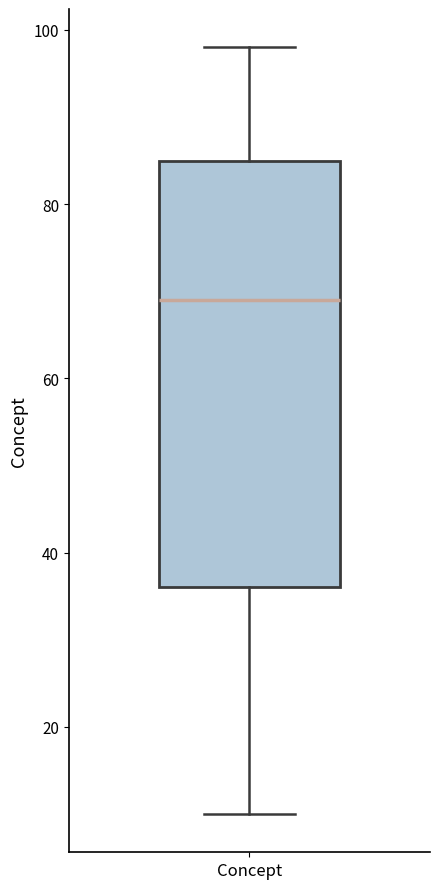

Transcribe this box plot: give where the median line is, the range the box spans, and where the two whiskers end, as read against the y-axis. The values are not printed on the chart, so give them approximately, as read against the axis.

median 70, box 36 to 86, whiskers 10 to 98